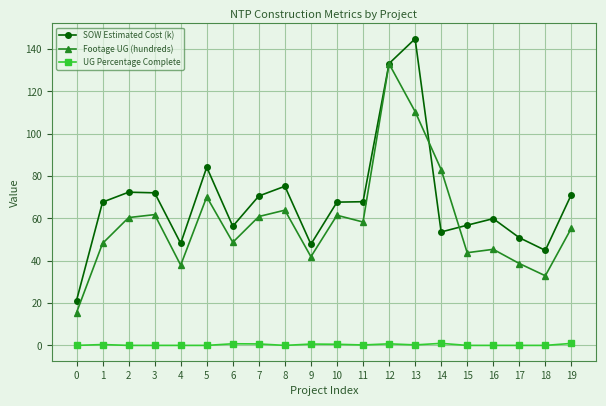

After their last crossing, which series has the higher values: SOW Estimated Cost (k) or Footage UG (hundreds)?

SOW Estimated Cost (k)